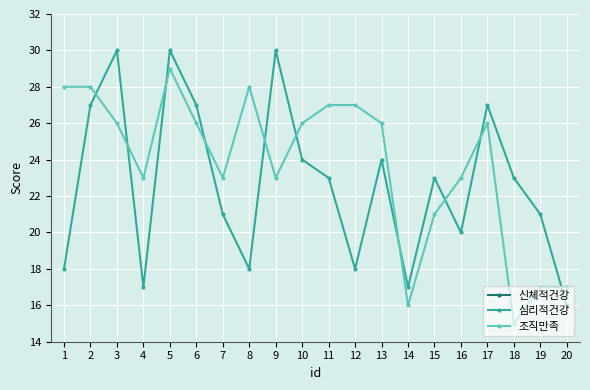

What is the approximate value of 조직만족 at 13, to the nearest 5?

25